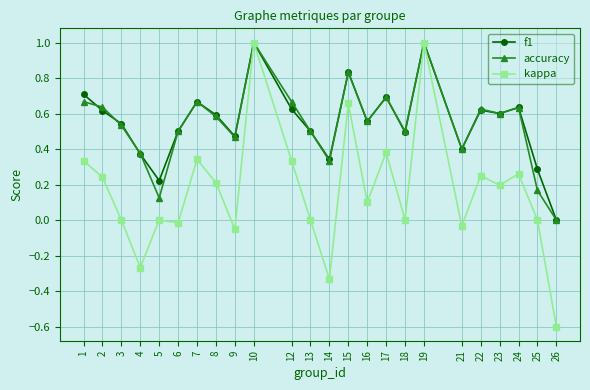

Is the value of f1 at 7 greater than the value of accuracy at 8?

Yes